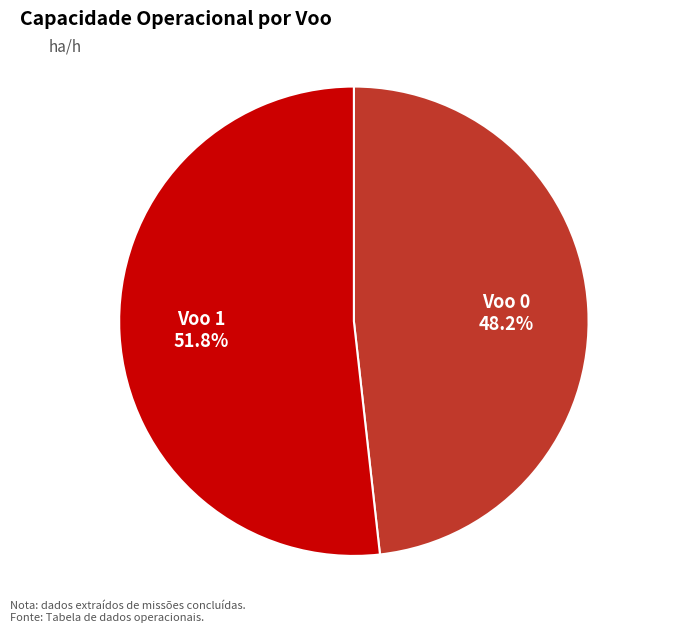

True or false: Voo 0 accounts for 48% of the total.

True